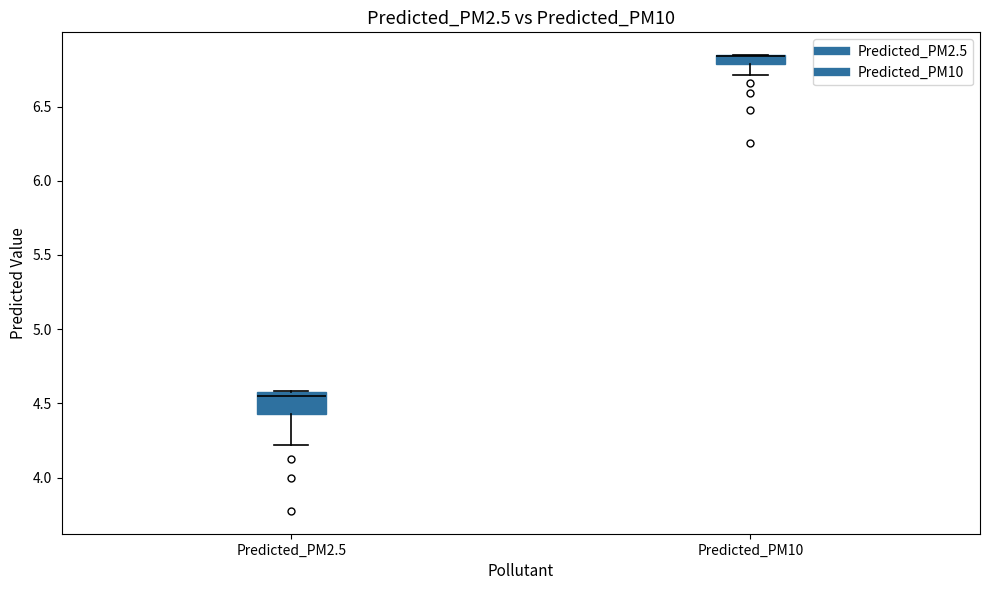

Comparing the boxes themselves (not the whiskers), which one is the tallest?

Predicted_PM2.5